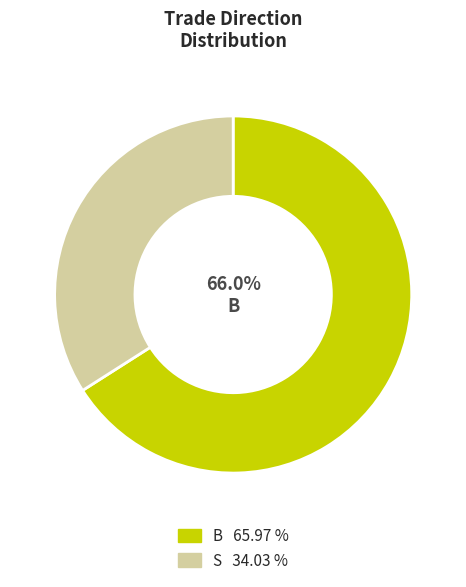

Is there a majority slice in this chart?

Yes